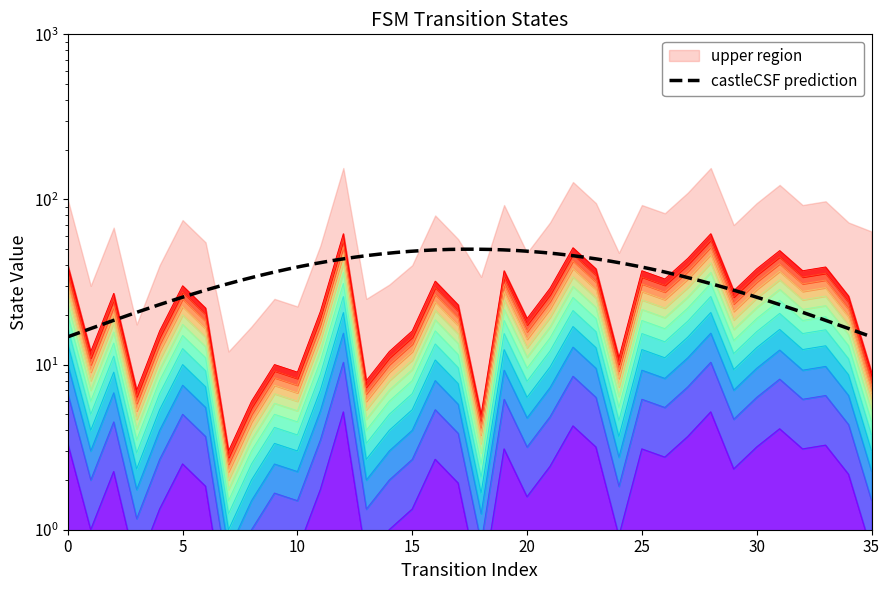

Read the value at 27.

3.7